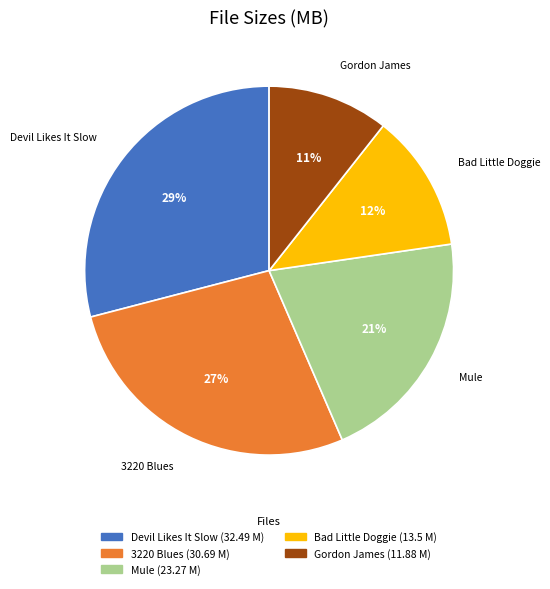

Is there a majority slice in this chart?

No